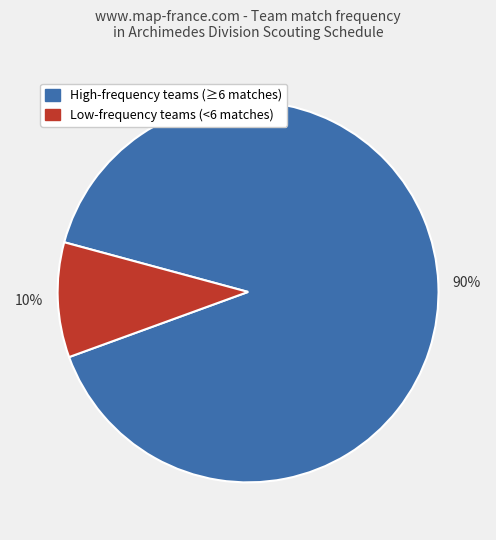

Is there a majority slice in this chart?

Yes